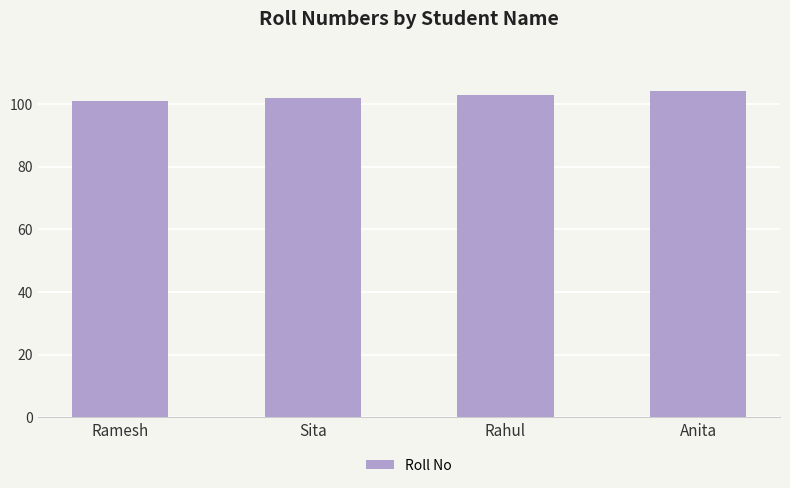

True or false: the data shows 164 at Ramesh.

False